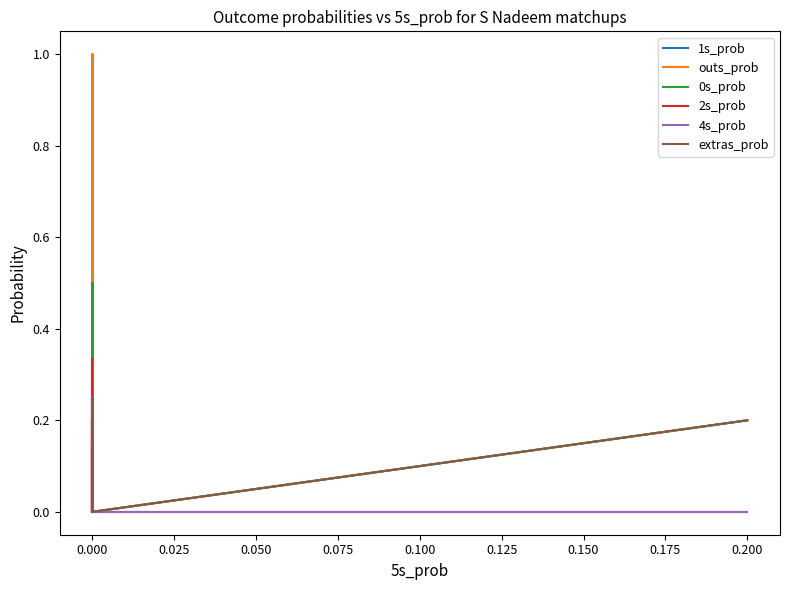

Reading left to right, extract all data points from this chart.

1s_prob: 0.0	0.5	0.0	1.0	0.1	0.0	0.3	0.2	0.5	0.3	0.0	0.3	0.3	0.2	0.0	0.2	0.0	0.0	0.0	0.2
outs_prob: 0.0	0.0	1.0	0.0	0.1	0.5	0.0	0.2	0.0	0.3	0.5	0.3	0.0	0.2	0.2	0.0	0.0	0.0	0.0	0.2
0s_prob: 0.0	0.5	0.0	0.0	0.1	0.5	0.2	0.2	0.5	0.3	0.0	0.3	0.0	0.2	0.0	0.3	0.0	0.0	0.0	0.2
2s_prob: 0.0	0.0	0.0	0.0	0.1	0.0	0.2	0.2	0.0	0.0	0.0	0.0	0.0	0.0	0.0	0.3	0.0	0.0	0.0	0.0
4s_prob: 0.0	0.0	0.0	0.0	0.1	0.0	0.2	0.2	0.0	0.0	0.0	0.0	0.0	0.0	0.2	0.0	0.0	0.0	0.0	0.0
extras_prob: 0.0	0.0	0.0	0.0	0.1	0.0	0.2	0.0	0.0	0.0	0.0	0.0	0.0	0.2	0.0	0.0	0.0	0.0	0.0	0.2